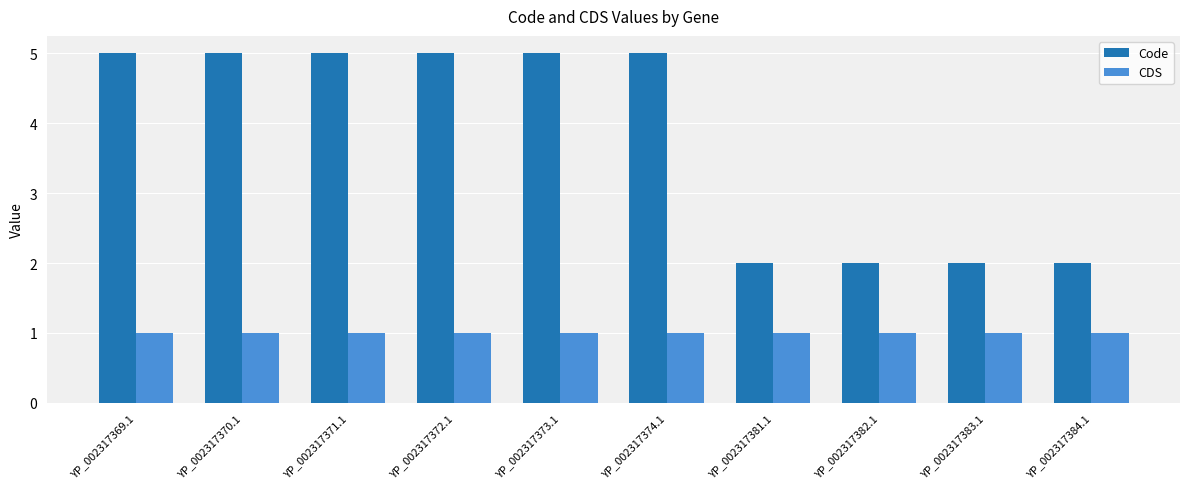

What are all the series names shown in the legend?

Code, CDS